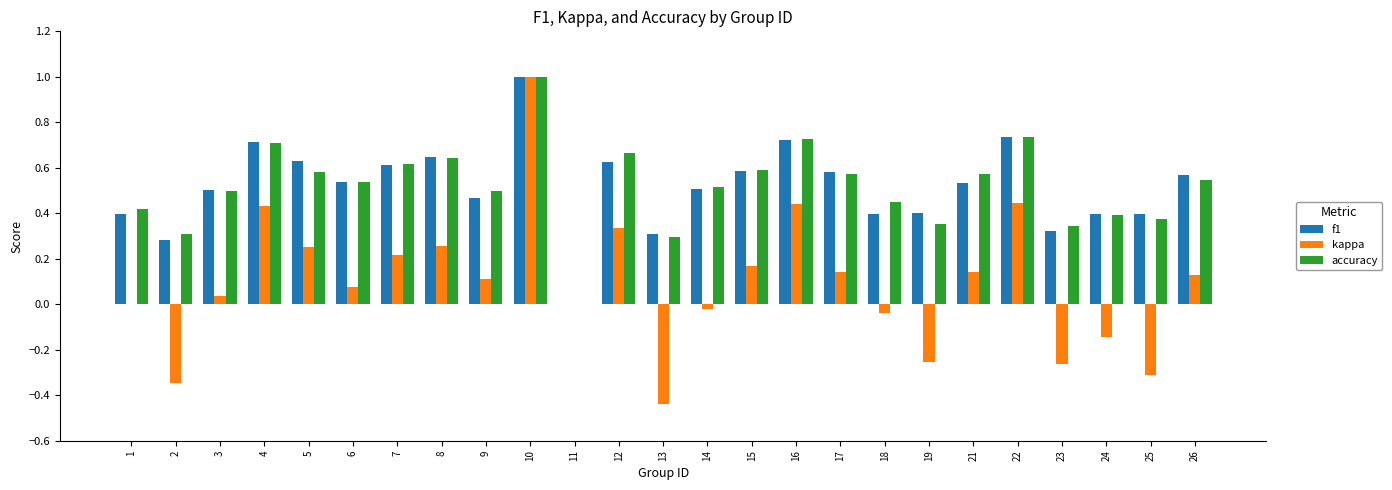

Which series changed the most between 7 and 14?

kappa